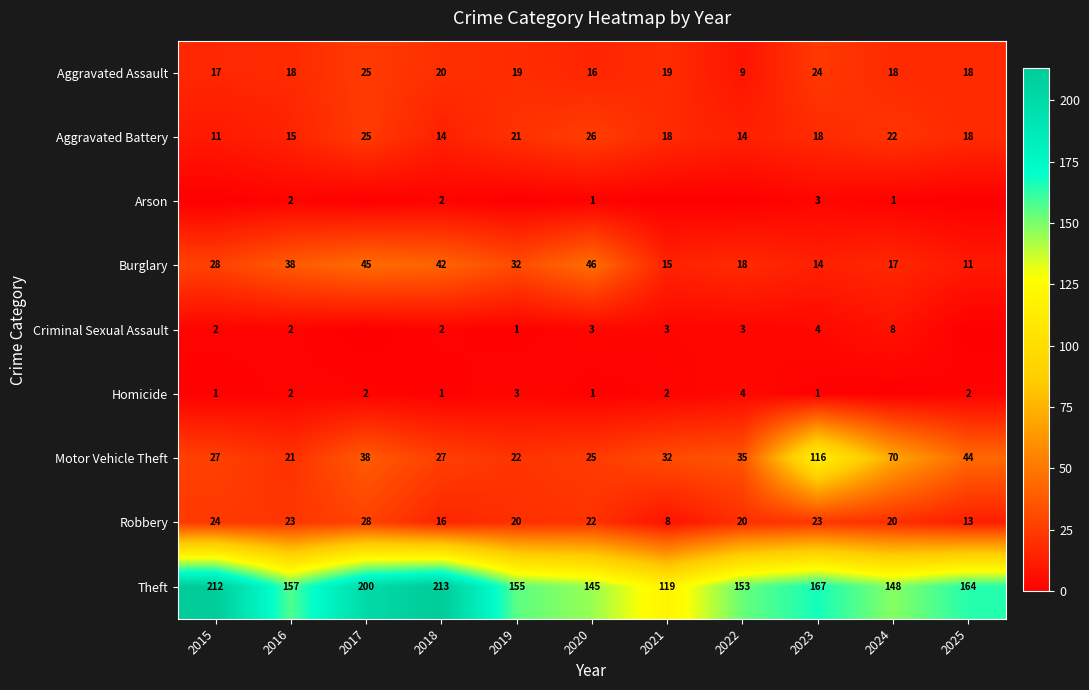

At which category is the sum across all series the highest?

2023